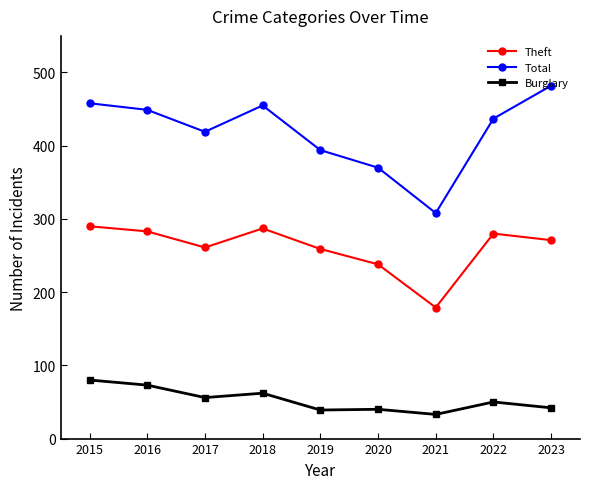

How many lines are shown in the chart?

3